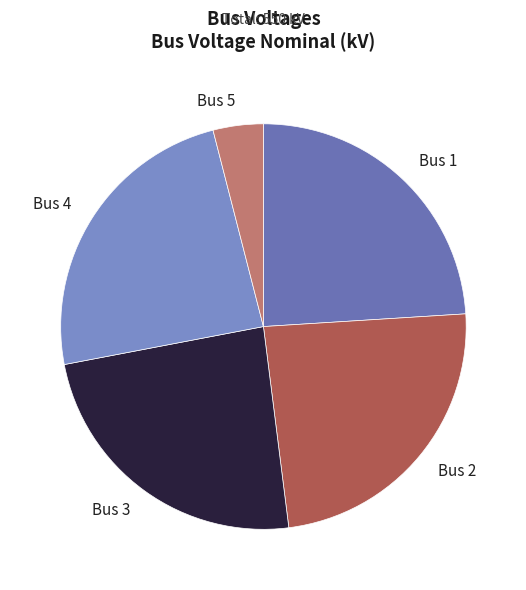

The Bus 1 slice represents 24% of the pie. True or false?

True